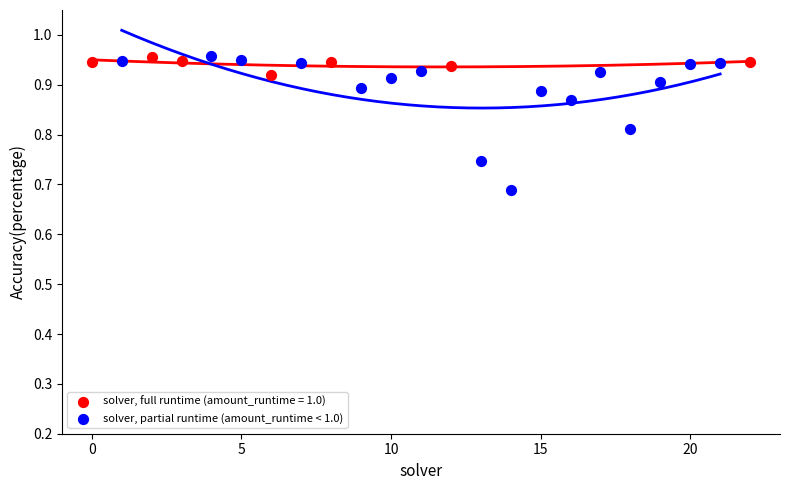

Which series contains the lowest Y value?

solver, partial runtime (amount_runtime < 1.0)